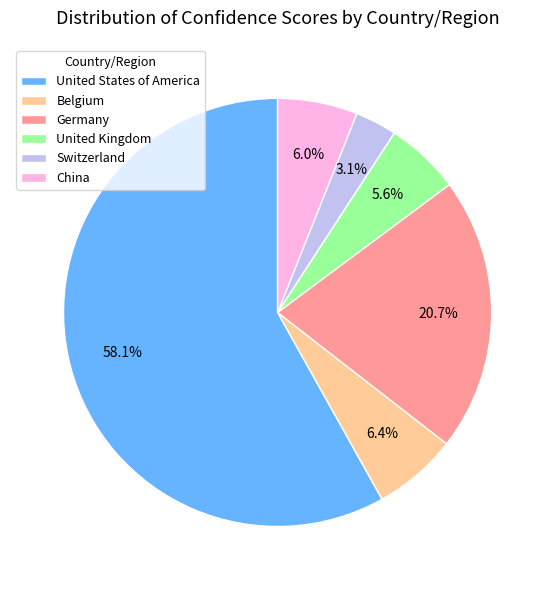

Which slice is the largest?

United States of America